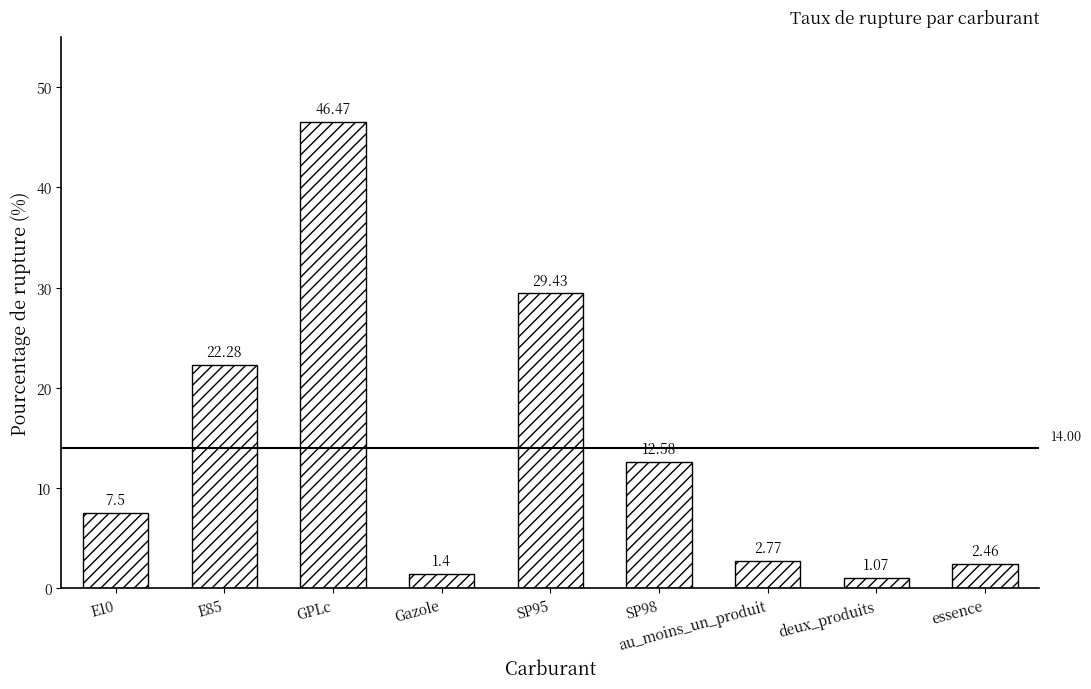

Which has a higher value, GPLc or SP98?

GPLc